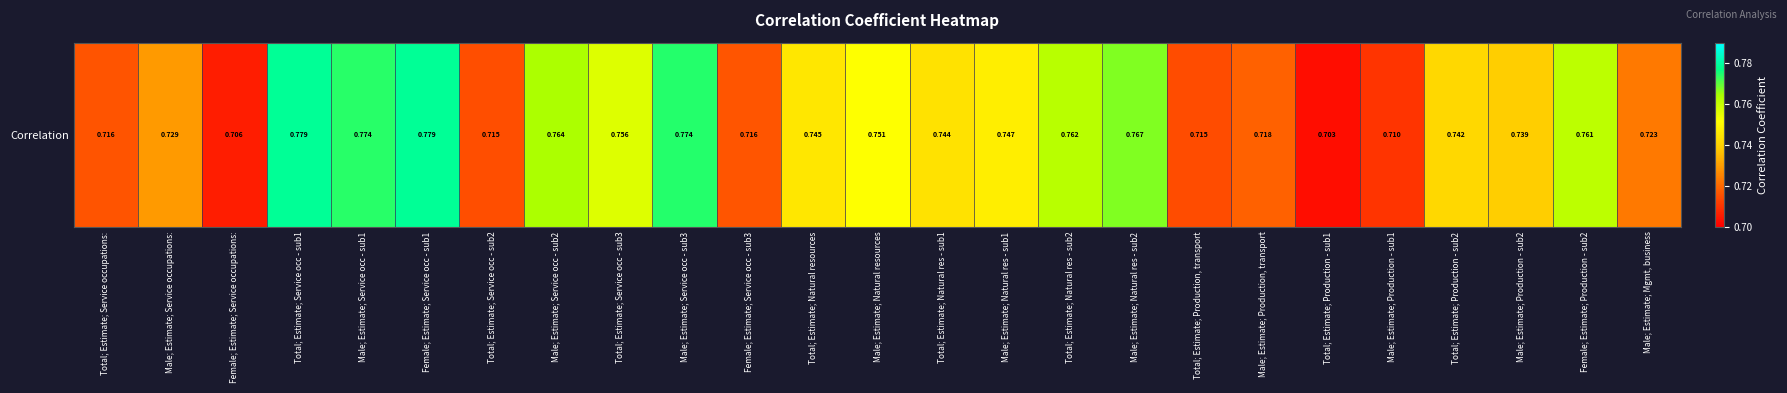

Between Total; Estimate; Service occ - sub2 and Total; Estimate; Natural res - sub1, which is larger?

Total; Estimate; Natural res - sub1